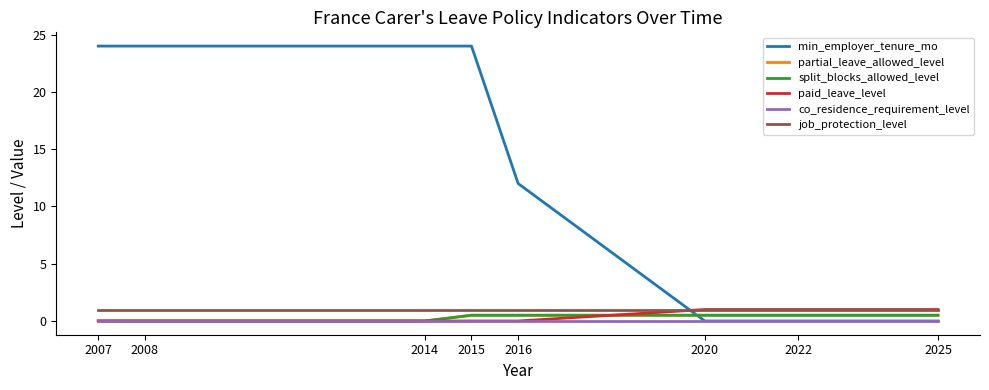

What is the spread (max minus min) of values at 2022?

1.0